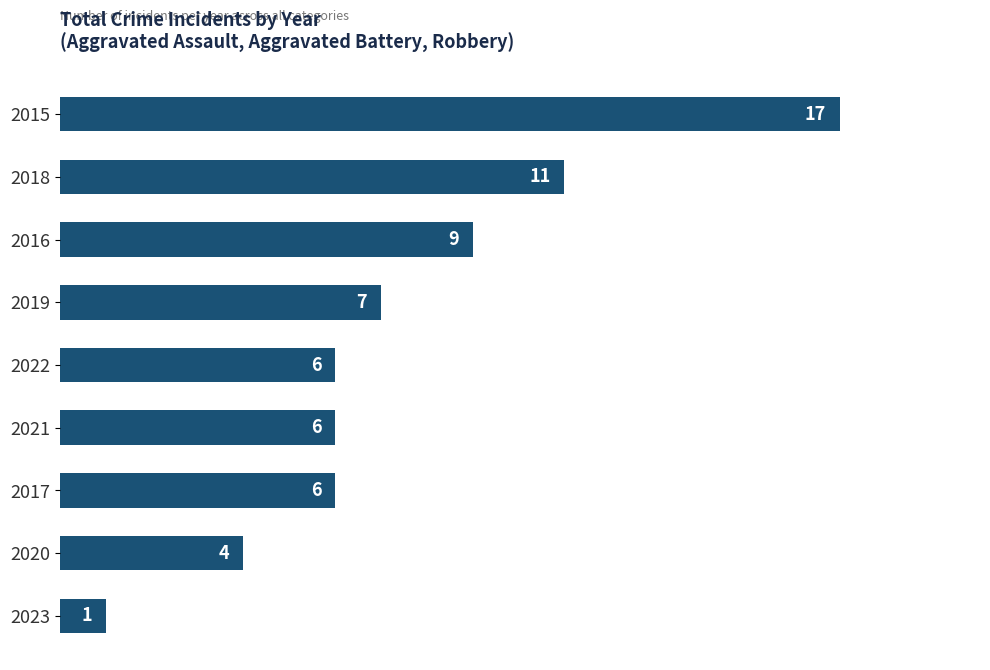

What is the average value?

7